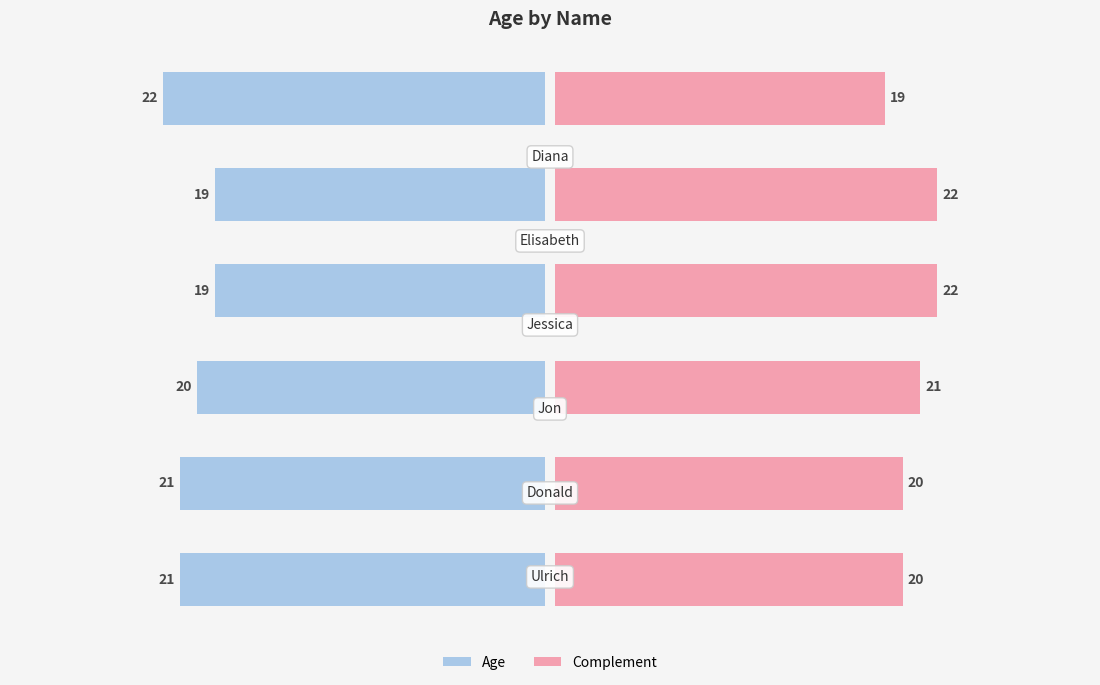

What are all the series names shown in the legend?

Age, Complement